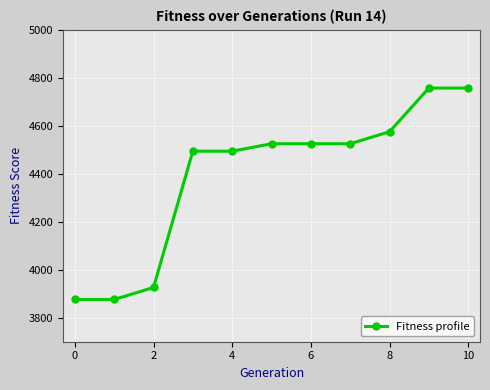

What is the difference between the maximum and minimum values?

881